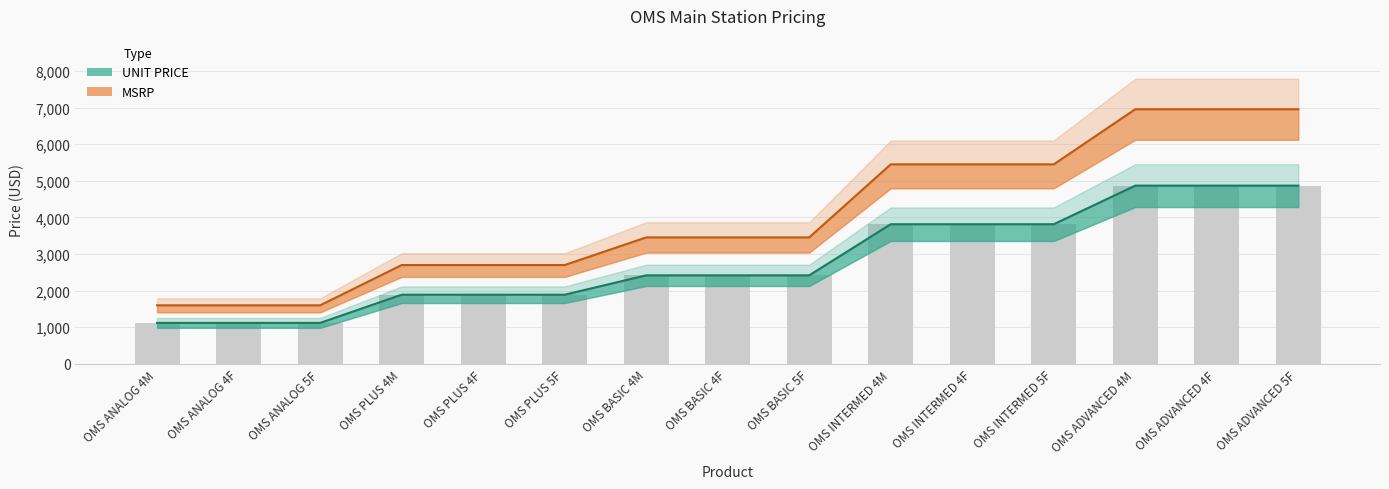

True or false: UNIT PRICE has a value of 3815.0 at OMS INTERMED 5F.

True